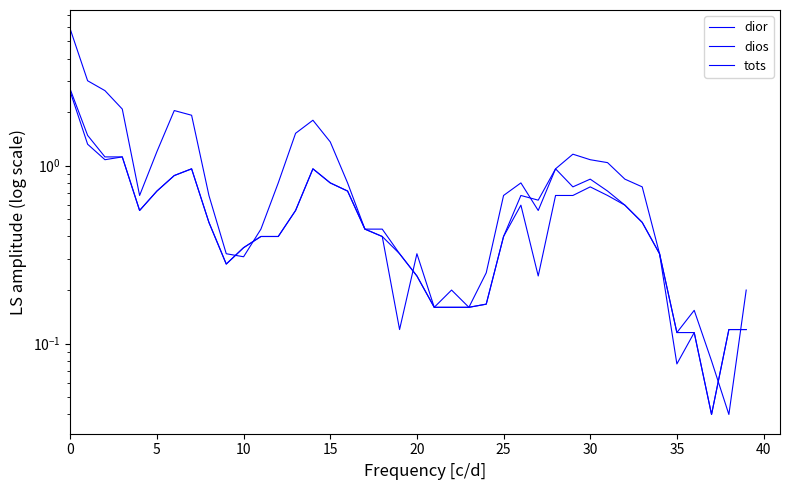

Which series has the largest total across all categories?

dior